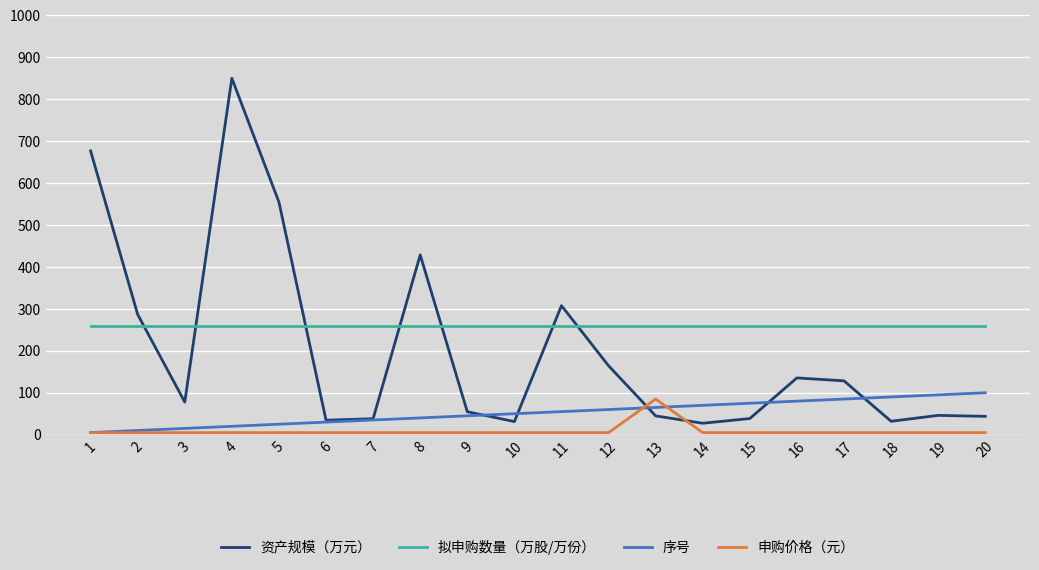

Which series changed the most between 7 and 14?

序号